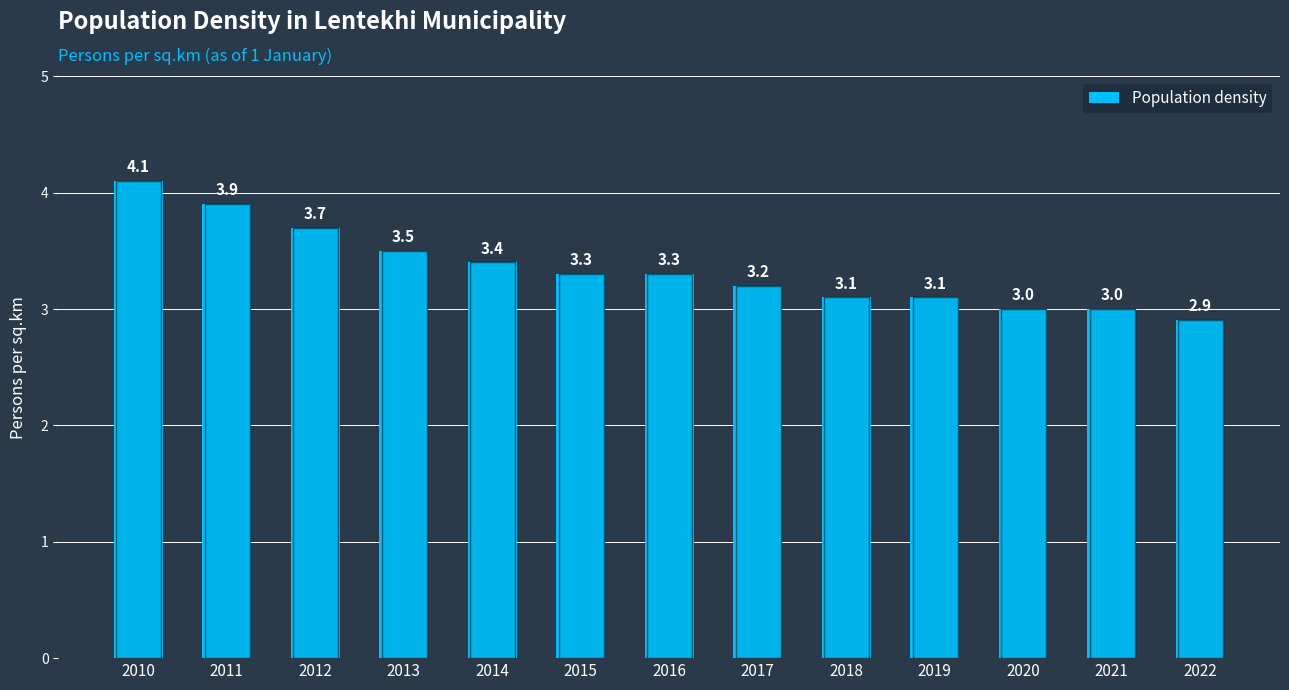

How many bars are there in total?

13